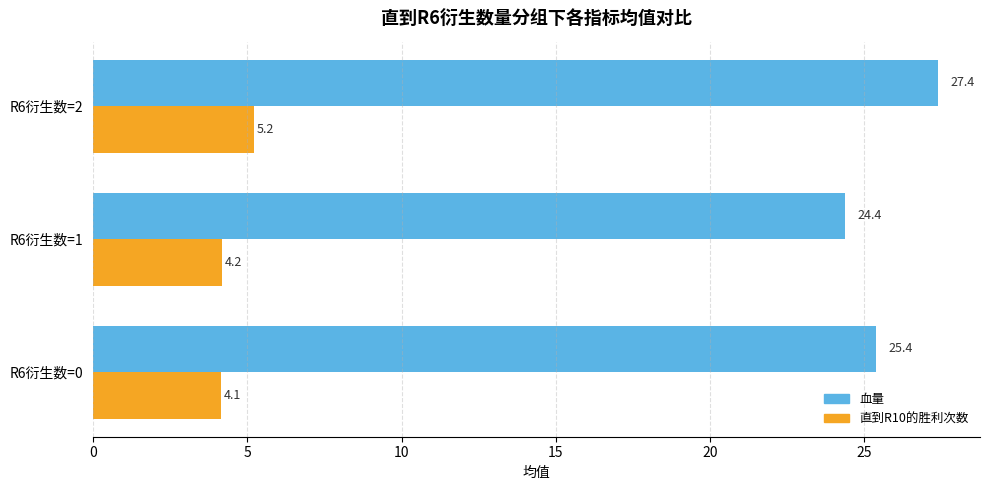

What is the total value across all series at R6衍生数=0?

29.5